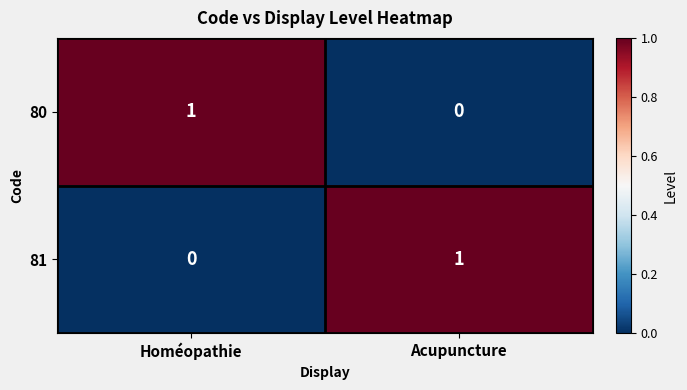

The value of 80 at Homéopathie is 1. True or false?

True